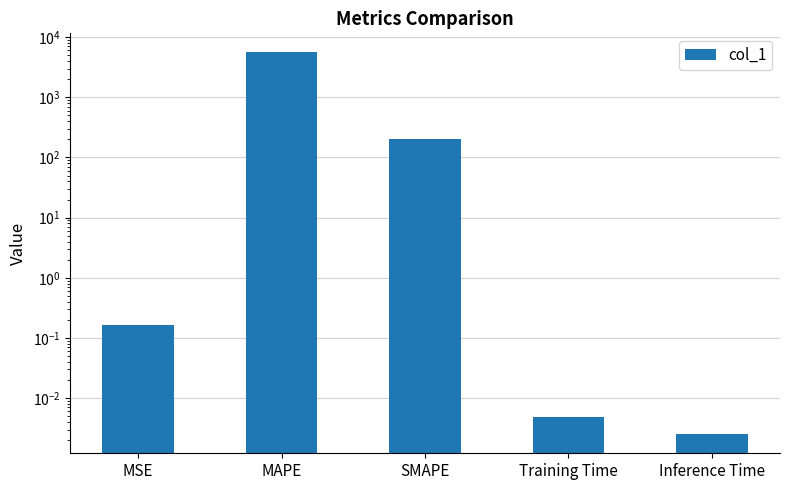

Between MAPE and SMAPE, which is larger?

MAPE